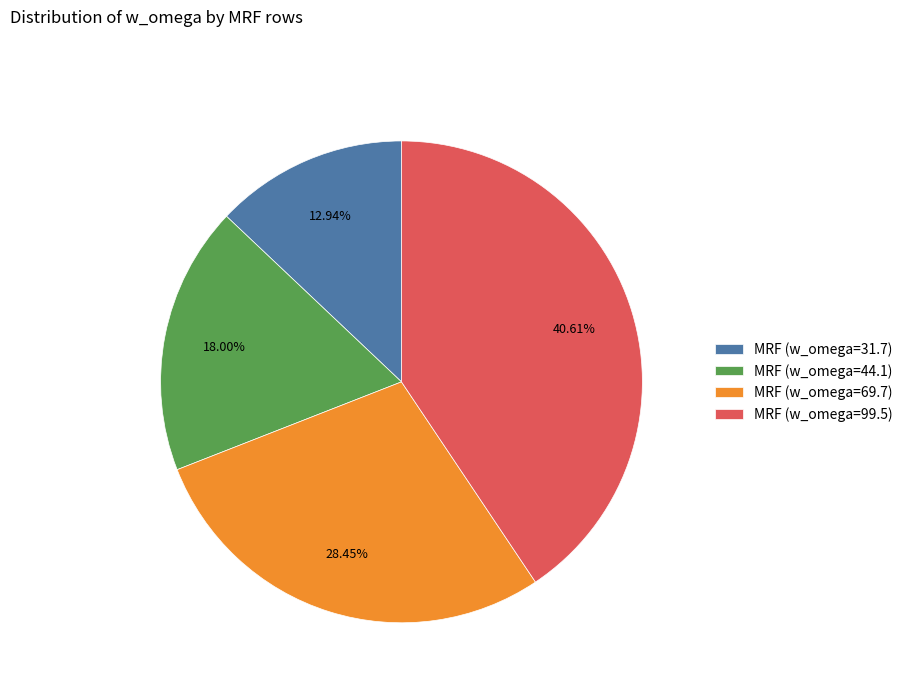

To the nearest percent, what is the average slice percentage?

25%